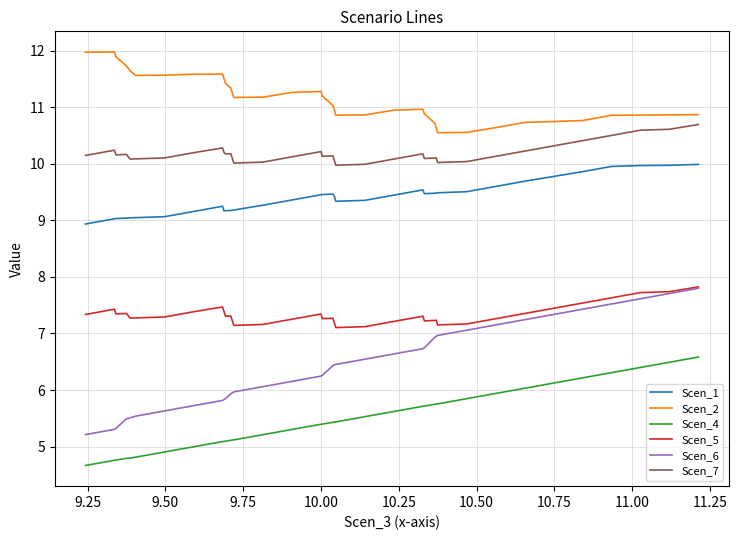

What is the minimum value for Scen_1?

8.9